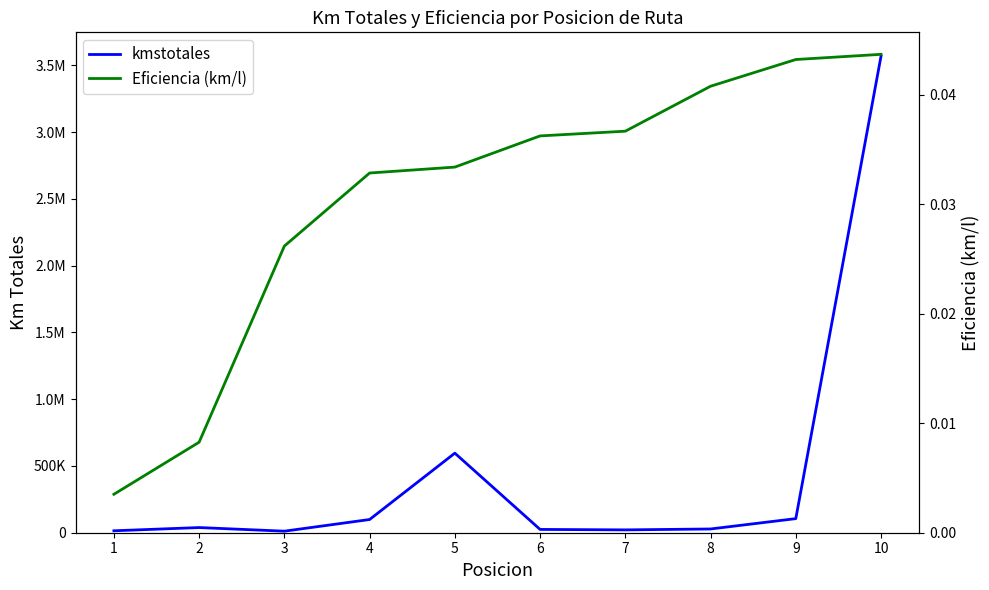

Read the kmstotales value at 5.

595722.7